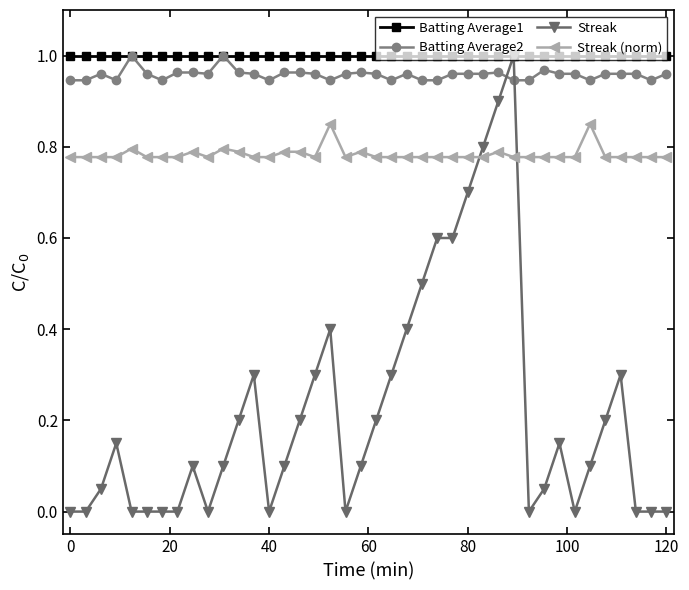

Which series has the largest range (max minus min)?

Streak